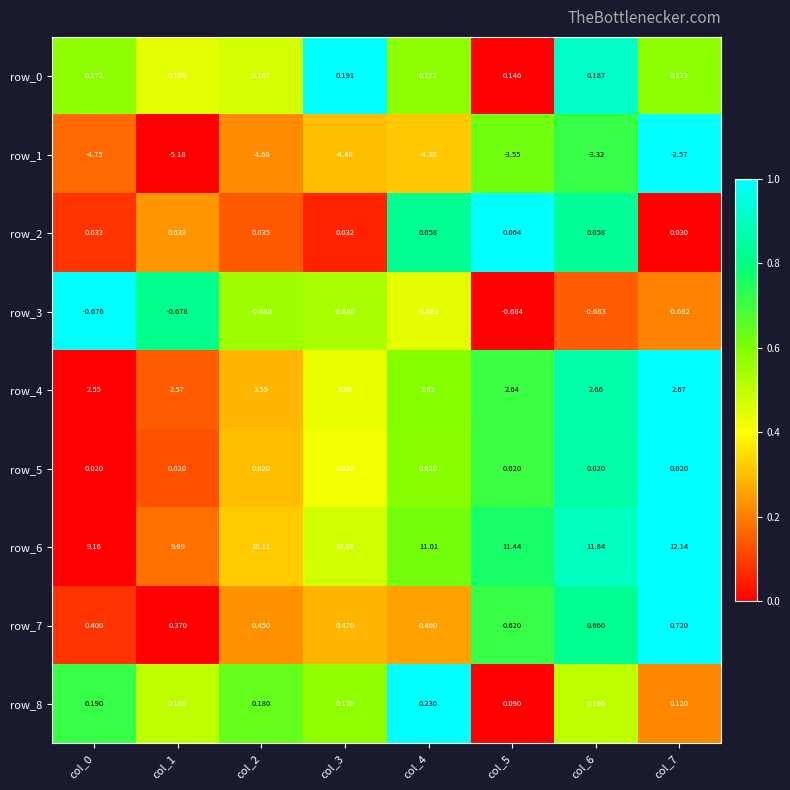

Is the value of row_0 at col_3 greater than the value of row_6 at col_2?

No